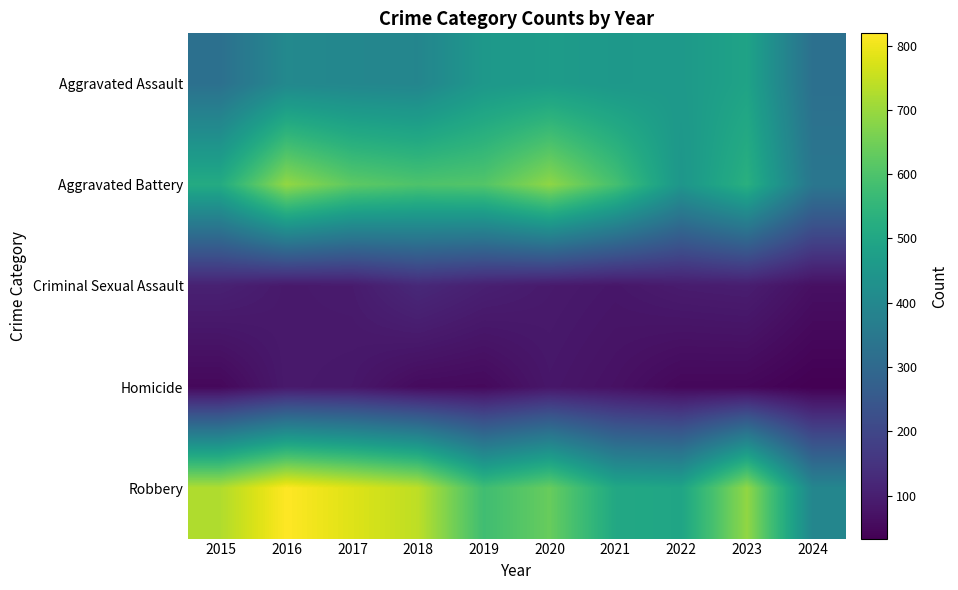

Reading left to right, what are all the values shown in this chart?

Aggravated Assault: 2015=323	2016=402	2017=396	2018=392	2019=452	2020=466	2021=452	2022=458	2023=488	2024=322
Aggravated Battery: 2015=515	2016=691	2017=623	2018=600	2019=608	2020=686	2021=587	2022=446	2023=530	2024=343
Criminal Sexual Assault: 2015=105	2016=87	2017=91	2018=123	2019=102	2020=89	2021=81	2022=93	2023=97	2024=66
Homicide: 2015=50	2016=87	2017=82	2018=56	2019=53	2020=81	2021=69	2022=49	2023=48	2024=33
Robbery: 2015=726	2016=819	2017=780	2018=741	2019=577	2020=637	2021=506	2022=495	2023=690	2024=394